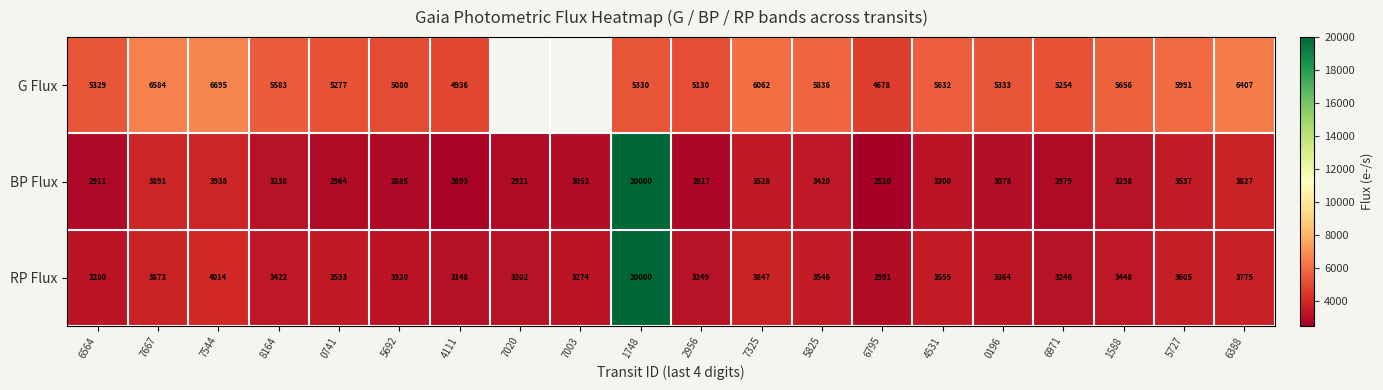

Between 5825 and 6971, which series saw the biggest shift?

G Flux